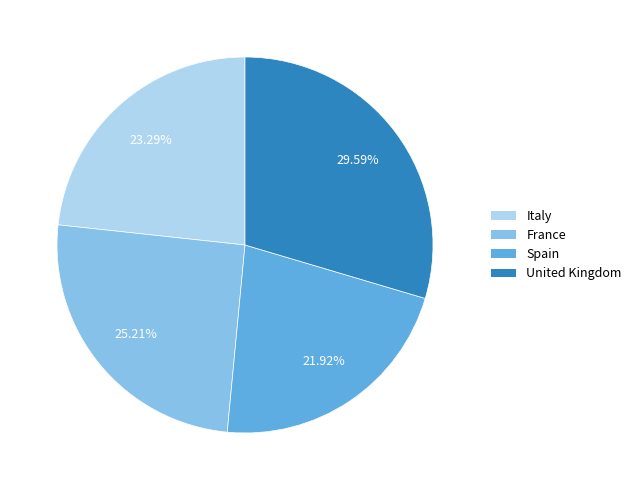

To the nearest percent, what is the difference between the France and Italy slice percentages?

2%